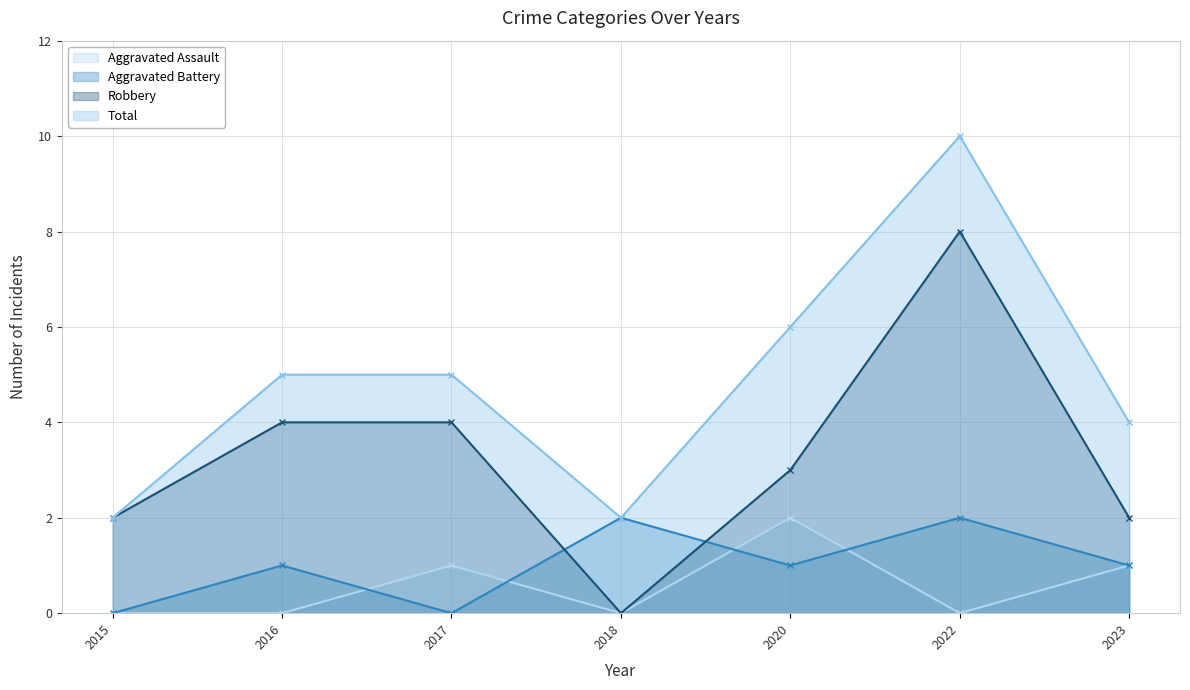

True or false: Aggravated Assault and Robbery cross at least once.

False